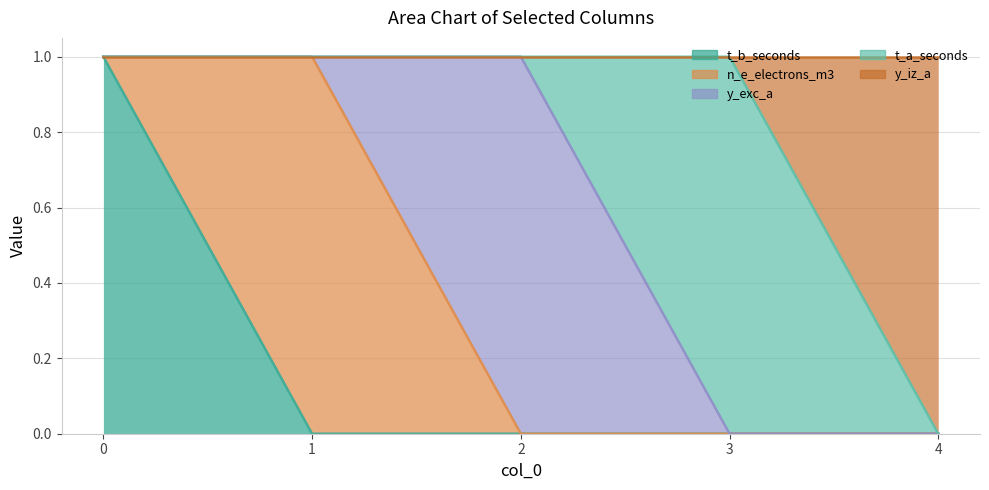

How many times do t_b_seconds and n_e_electrons_m3 cross each other?

1